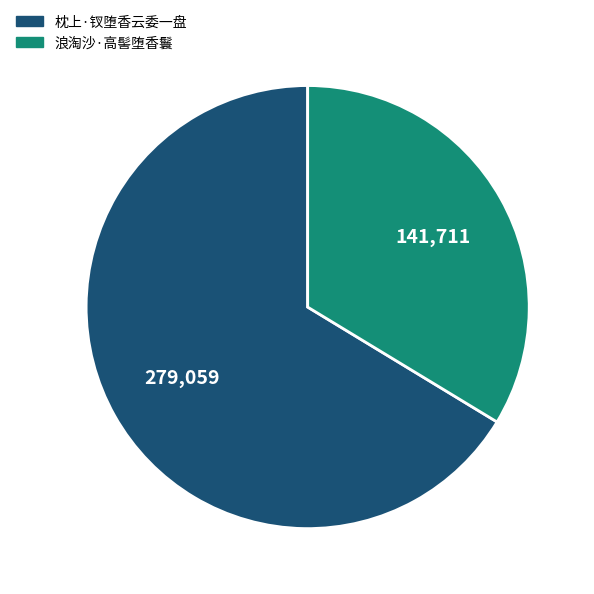

Approximately how many times larger is the value at 浪淘沙·高髻堕香鬟 compared to 枕上·钗堕香云委一盘?

0.5